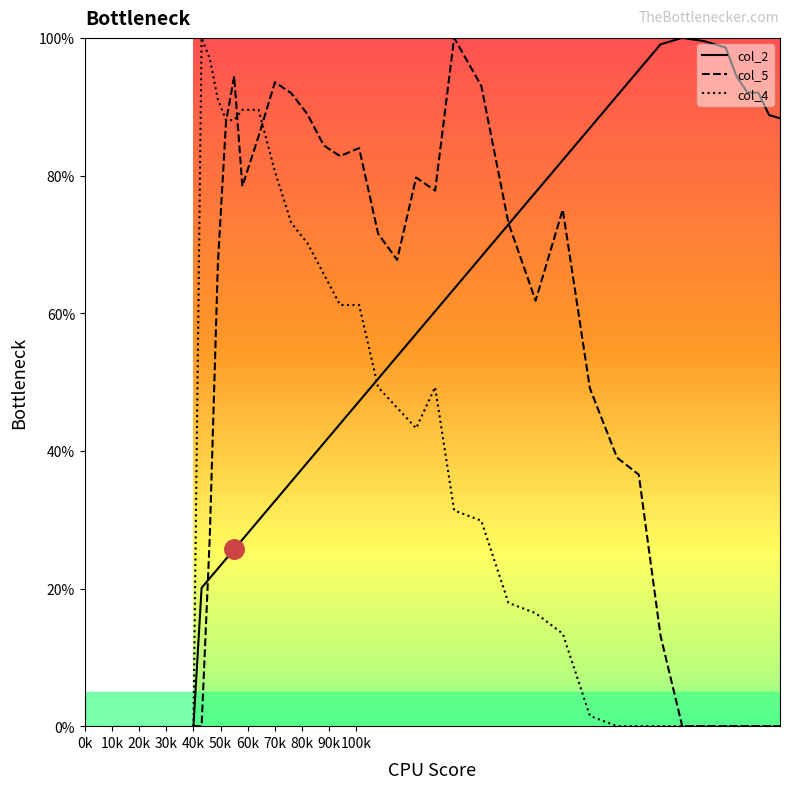

Reading left to right, what are all the values shown in this chart?

col_2: 0.0	20.1	21.5	22.9	24.3	25.7	27.1	29.9	32.7	35.5	38.3	41.1	43.9	47.2	50.5	53.7	57.0	60.3	63.6	68.2	72.9	77.6	82.2	86.9	91.6	95.3	99.1	100.0	99.5	98.6	94.4	92.1	92.1	88.8	88.3
col_5: 0.0	0.0	27.4	67.2	87.8	94.4	78.4	85.7	93.6	92.0	88.9	84.4	82.8	84.0	71.6	67.7	79.7	77.8	100.0	93.0	73.1	61.8	75.1	49.1	39.0	36.5	13.1	0.0	0.0	0.0	0.0	0.0	0.0	0.0	0.0
col_4: 0.0	100.0	97.0	91.0	88.1	88.1	89.6	89.6	80.6	73.1	70.1	65.7	61.2	61.2	49.3	46.3	43.3	49.3	31.3	29.9	17.9	16.4	13.4	1.5	0.0	0.0	0.0	0.0	0.0	0.0	0.0	0.0	0.0	0.0	0.0